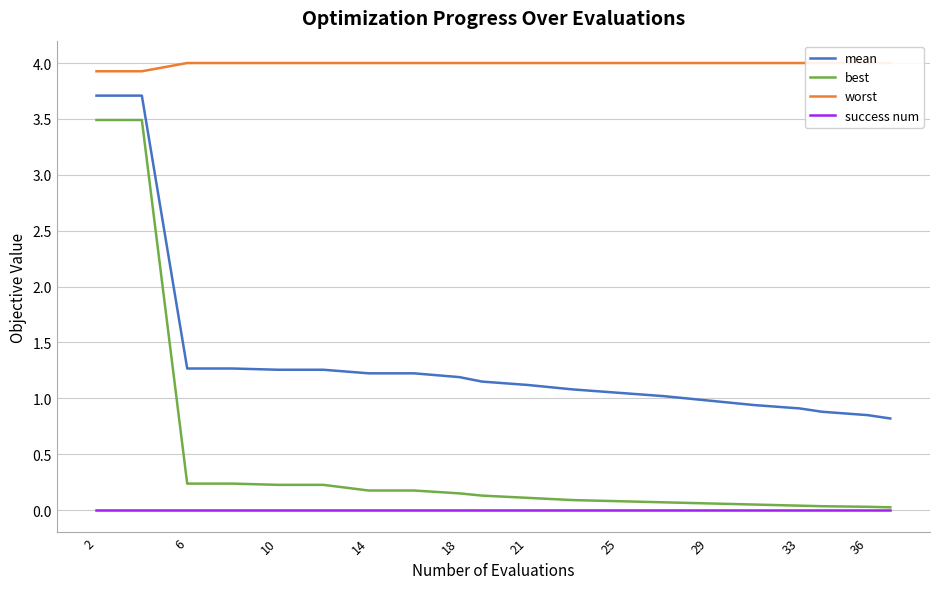

Rank the categories by worst value from highest to lowest.

10, 14, 18, 21, 25, 29, 33, 36, 10, 11, 12, 13, 14, 15, 16, 17, 18, 19, 2, 6